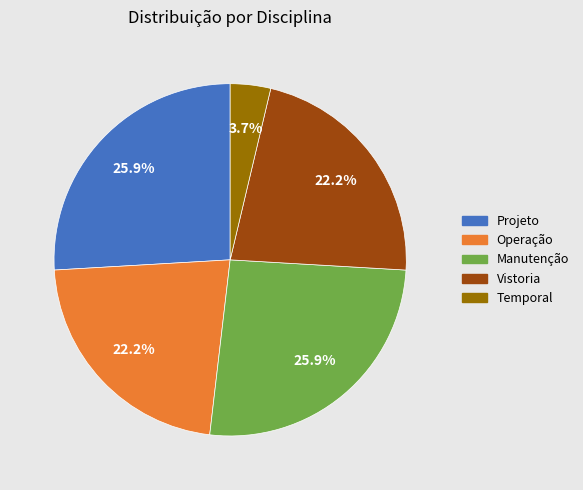

What is the ratio of the value at Manutenção to the value at Temporal?

7.0